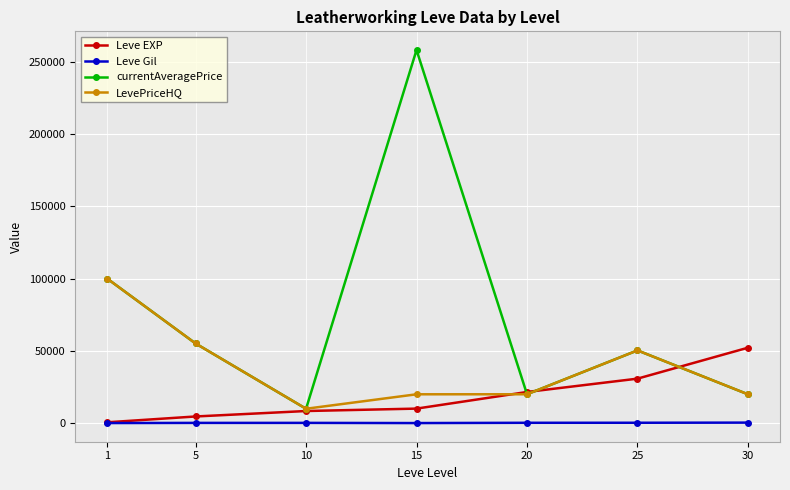

What is the spread (max minus min) of values at 15?

258025